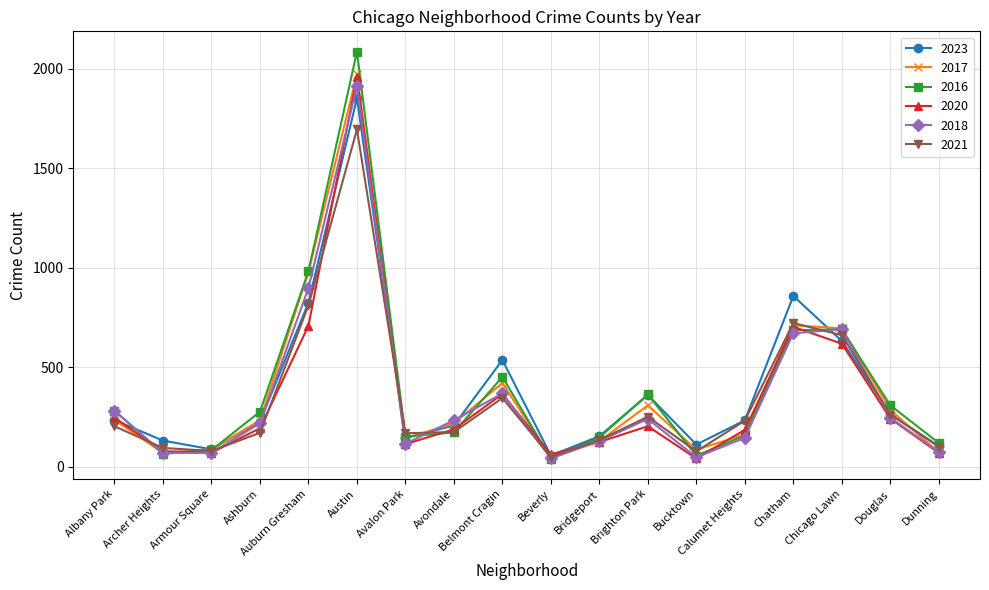

What is the label of the 1st point from the left?

Albany Park